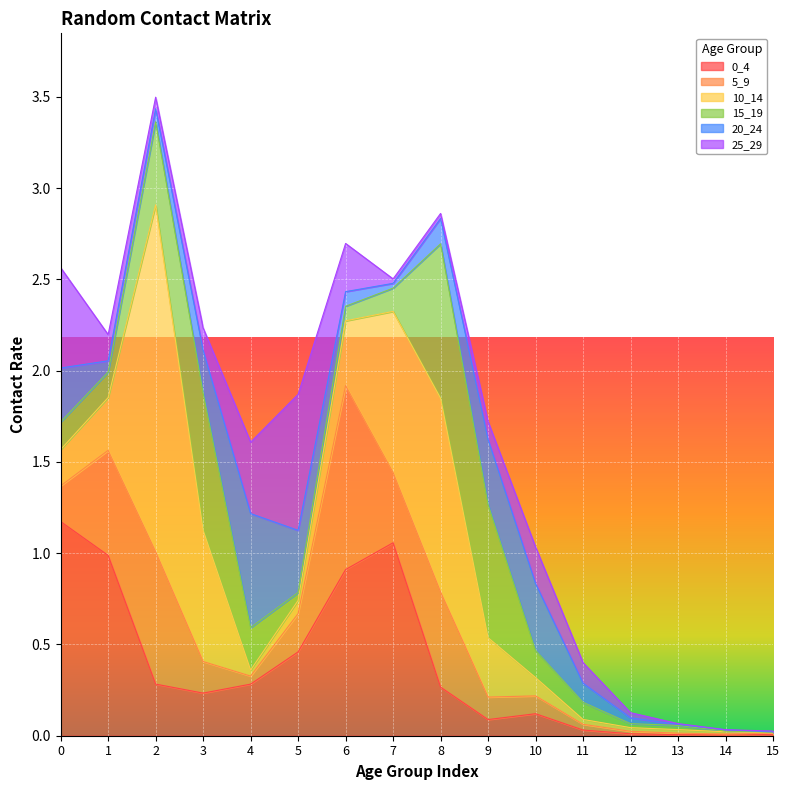

What is the value of the 5_9 point at the 6th from the left?

0.2